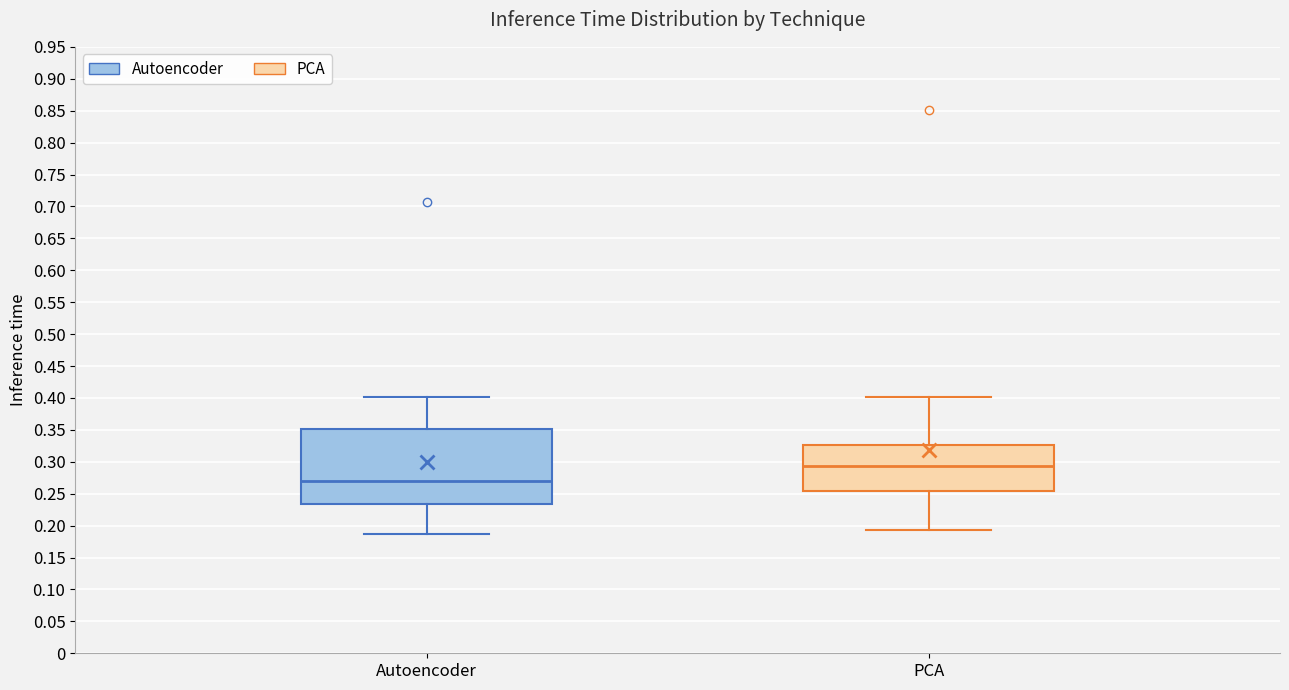

Reading left to right, read every box against the y-axis: the position of its median line, the range the box covers, and the ends of its whiskers. The values are not printed on the chart, so give them approximately, as read against the axis.

Autoencoder: median 0.270, box 0.235 to 0.350, whiskers 0.185 to 0.400
PCA: median 0.295, box 0.255 to 0.325, whiskers 0.195 to 0.400